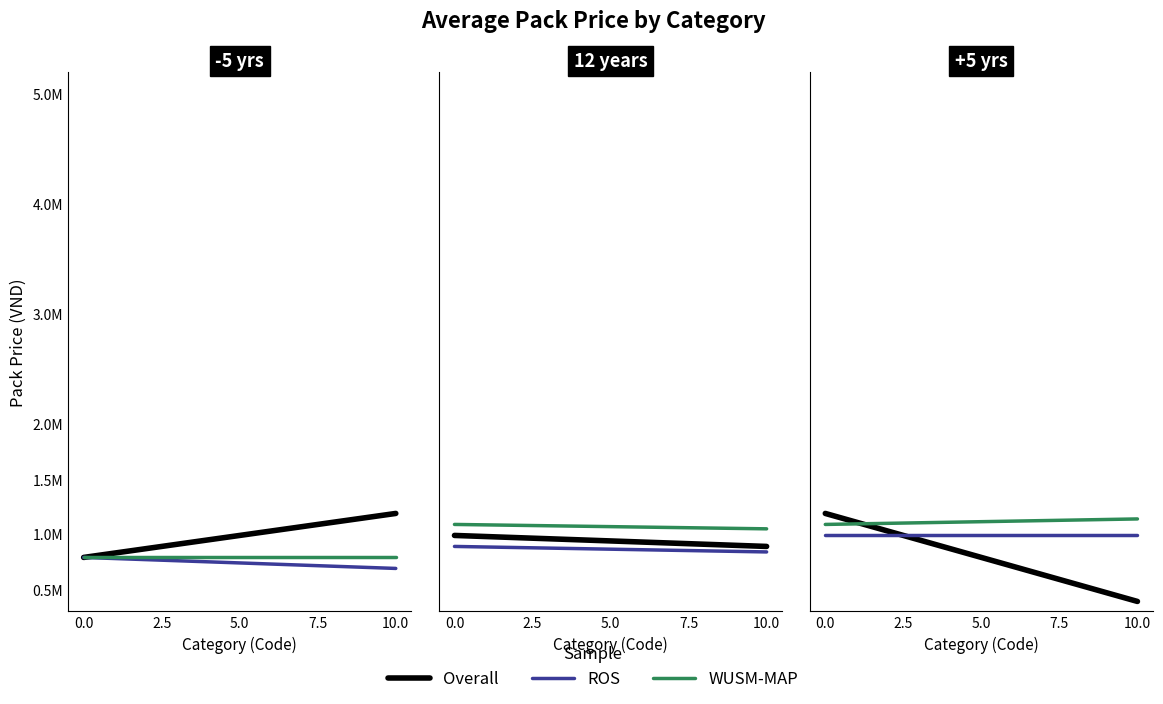

Rank the series at 10.0 from lowest to highest value.

Overall, ROS, WUSM-MAP